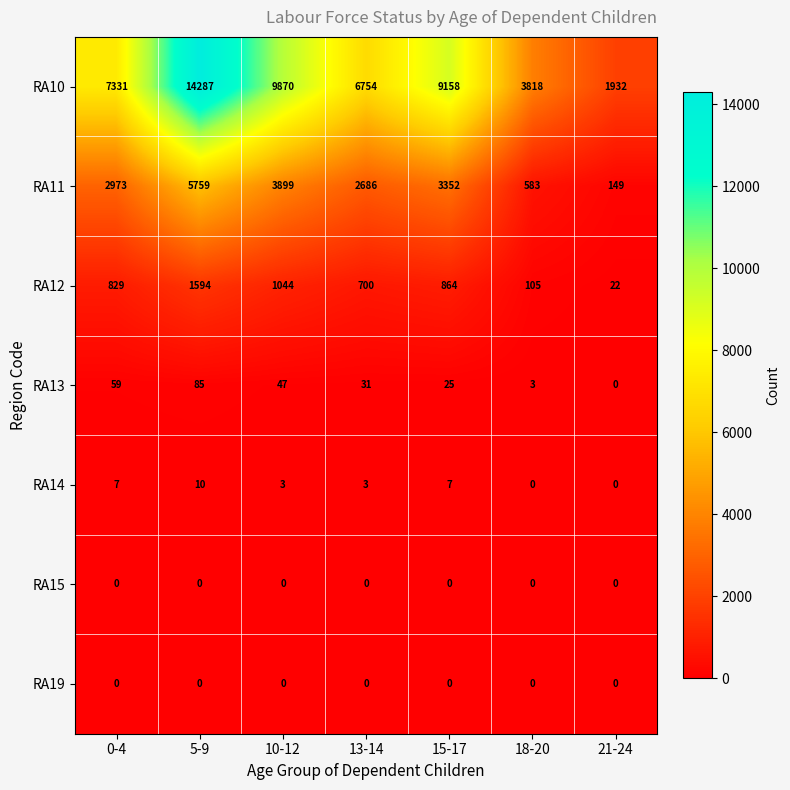

Which series has the largest total across all categories?

RA10